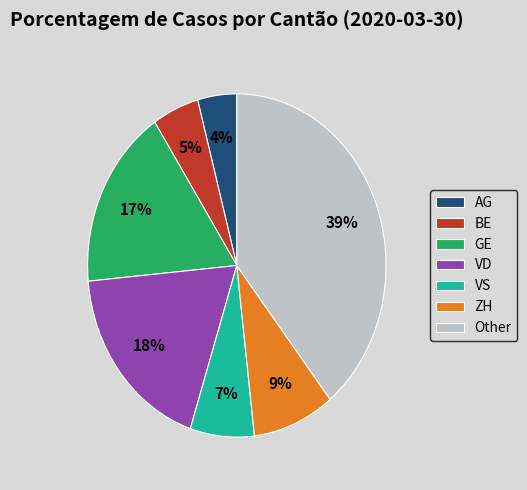

Count the number of slices in the pie.

7